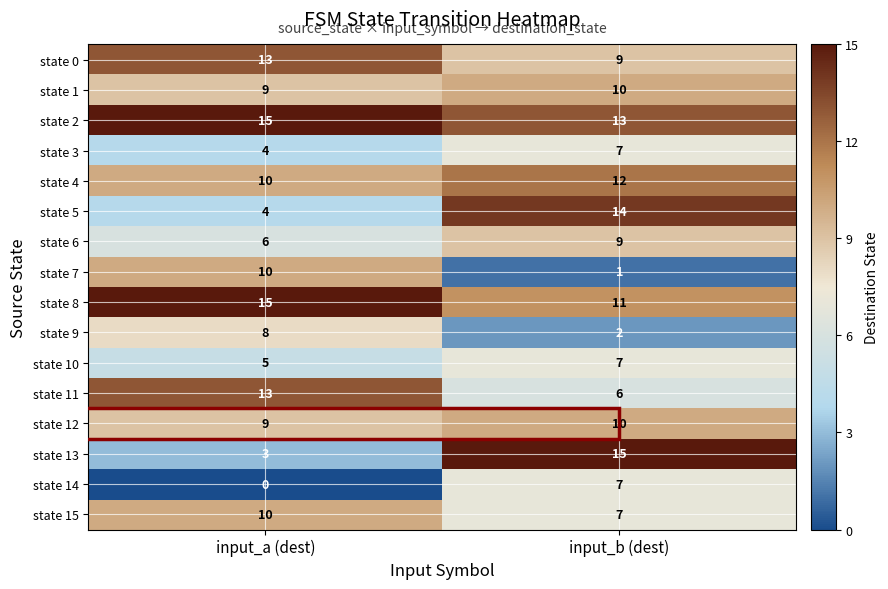

What is the difference between the state 9 values at input_b (dest) and input_a (dest)?

6